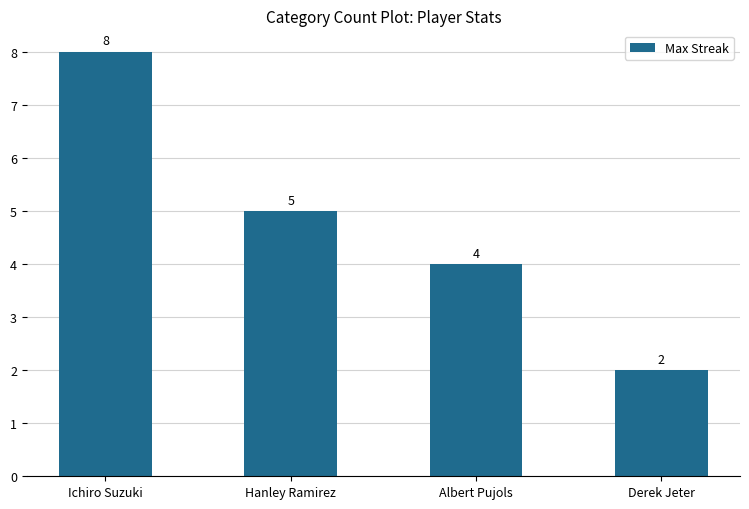

What is the average value?

5